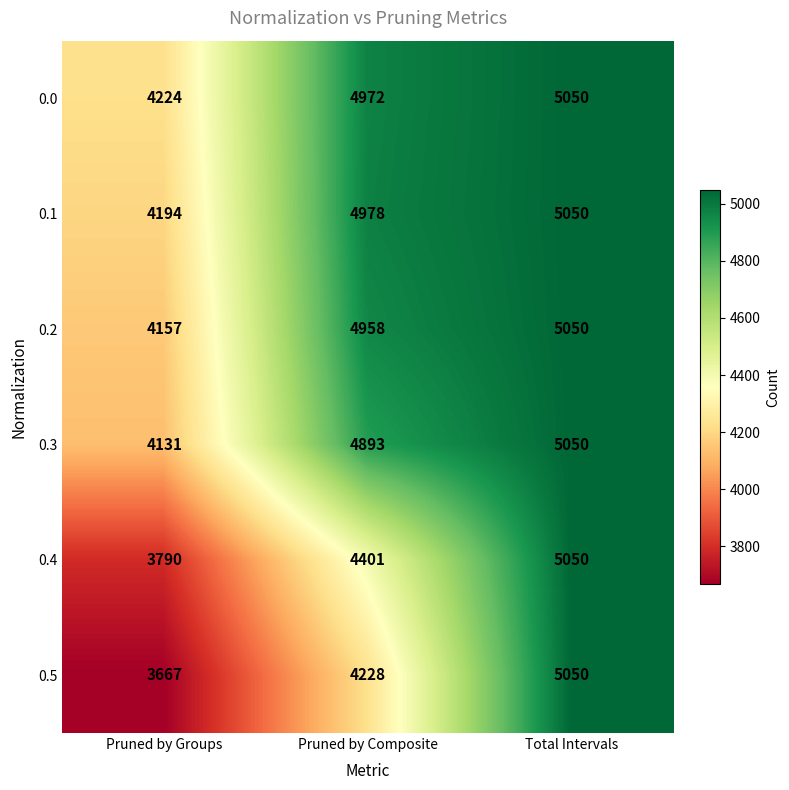

At which category is the sum across all series the highest?

Total Intervals